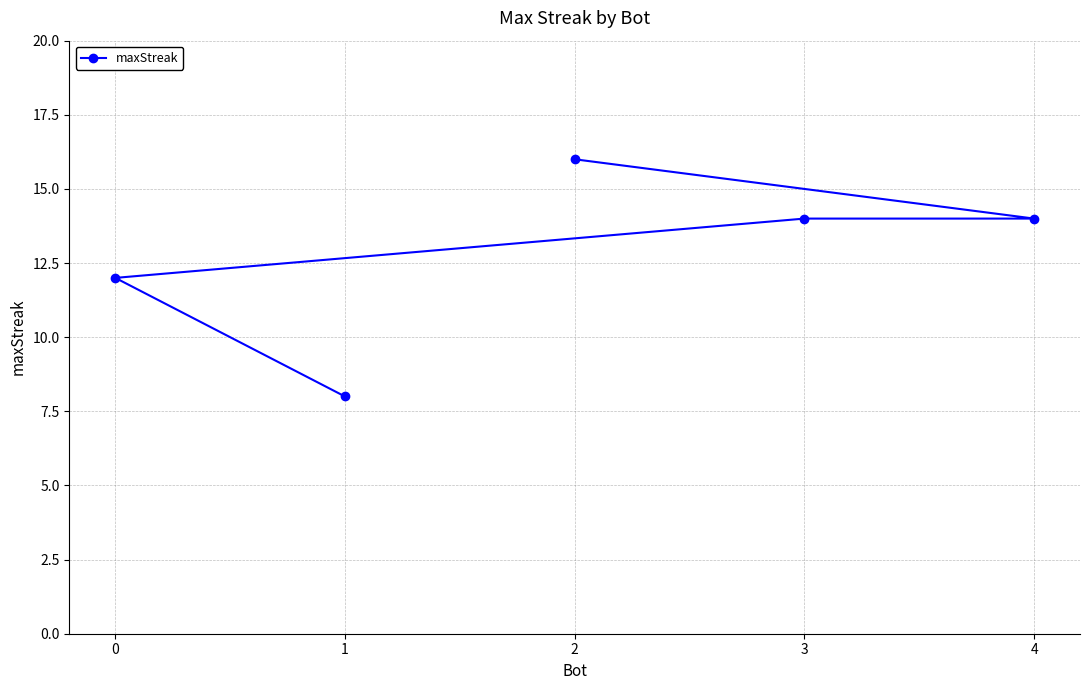

True or false: the data has more than 1 interior local peaks.

False